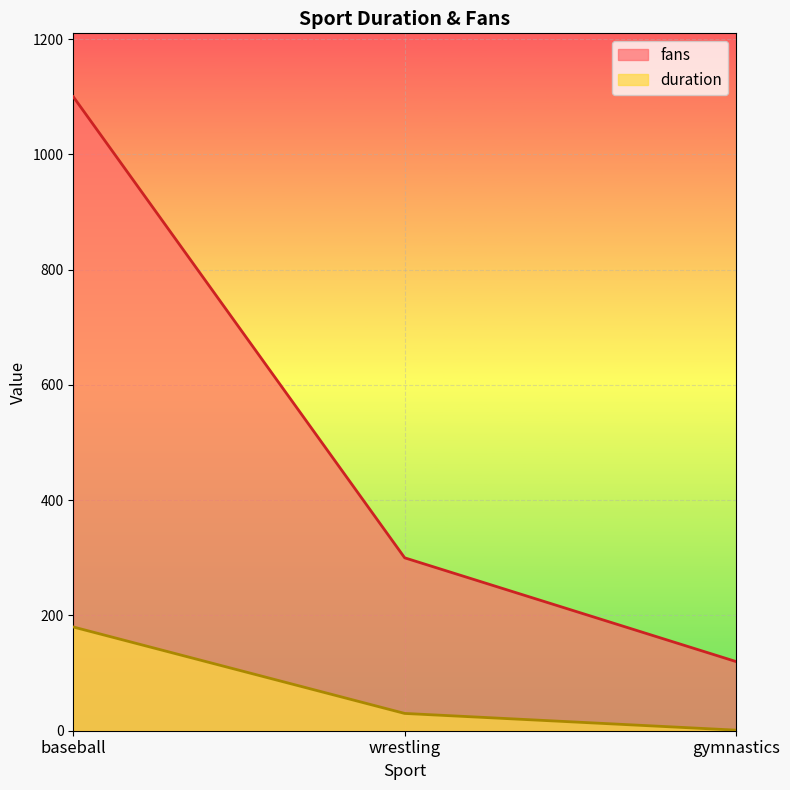

What is the label of the 1st point from the right?

gymnastics